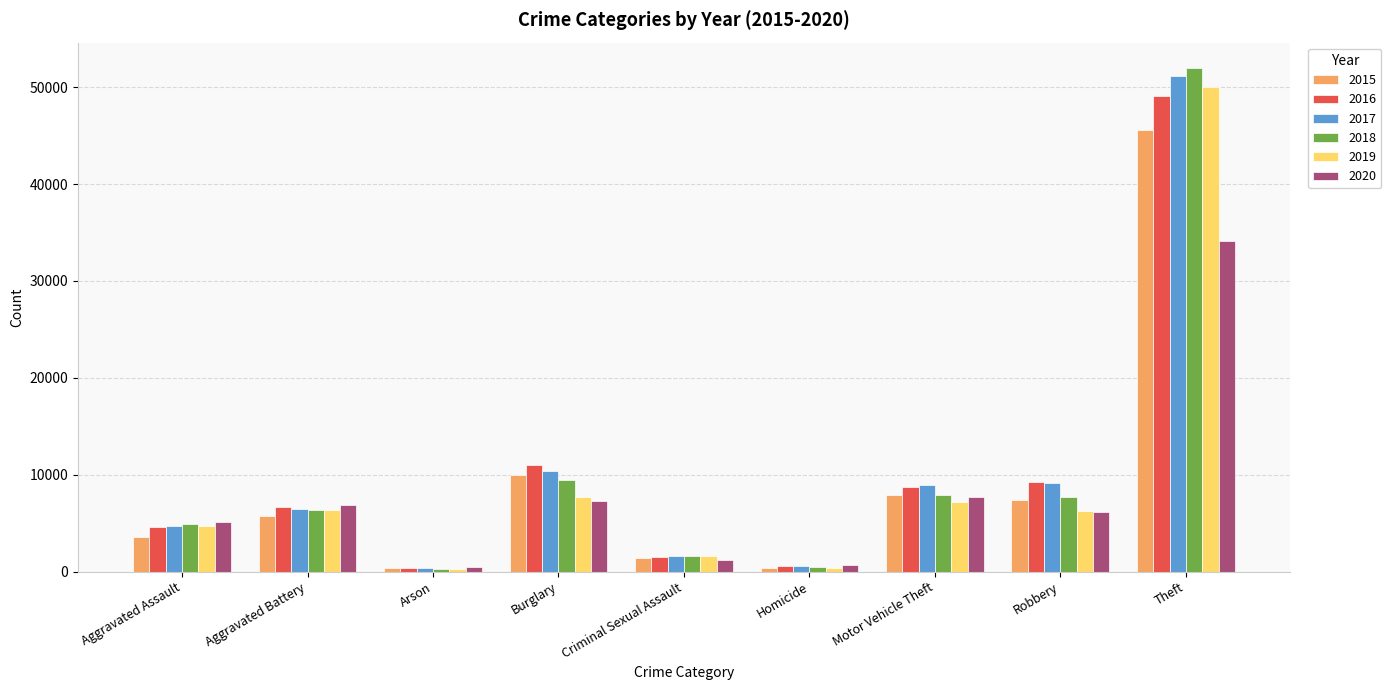

The value of 2016 at Aggravated Assault is 945. True or false?

False